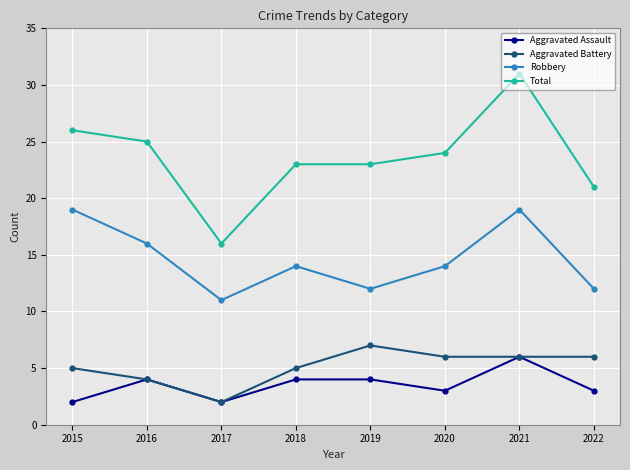

What is the value of the Aggravated Battery point at the 1st from the left?

5